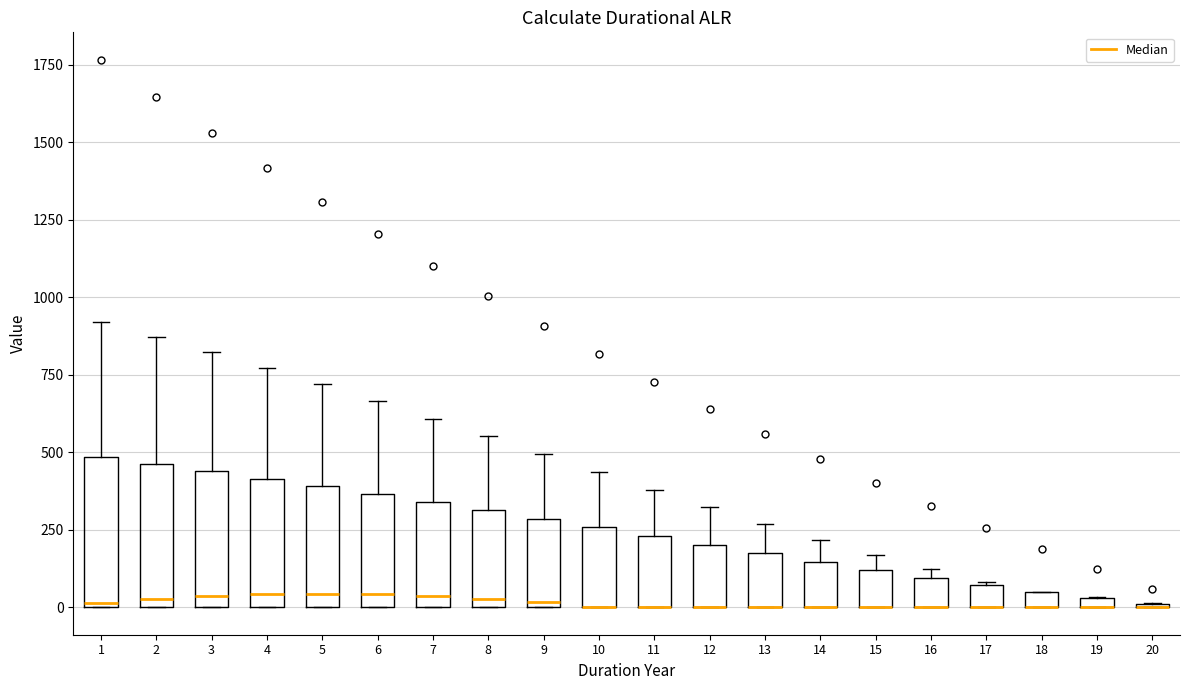

Where does the median line of the box at x = 6 sit on the y-axis? The values are not printed on the chart, so give them approximately, as read against the axis.

50